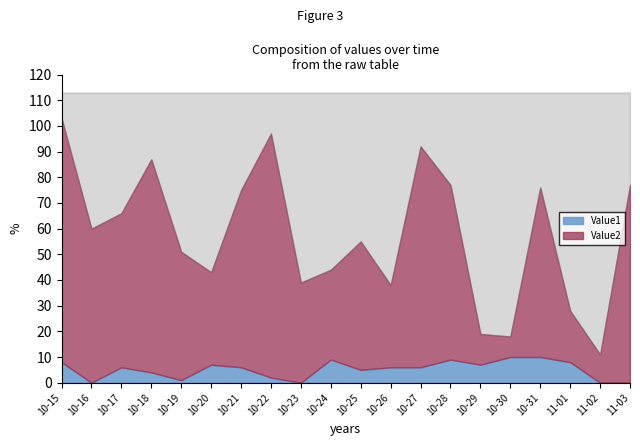

Rank the series by their average value, from highest to lowest.

Value2, Value1